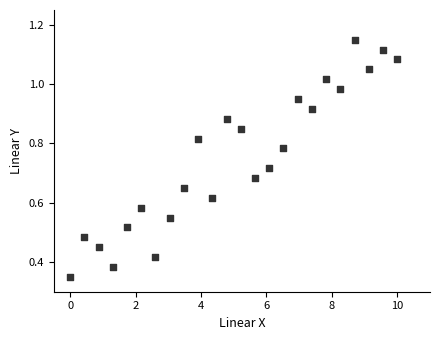

What is the range of X values (max minus min)?

10.0